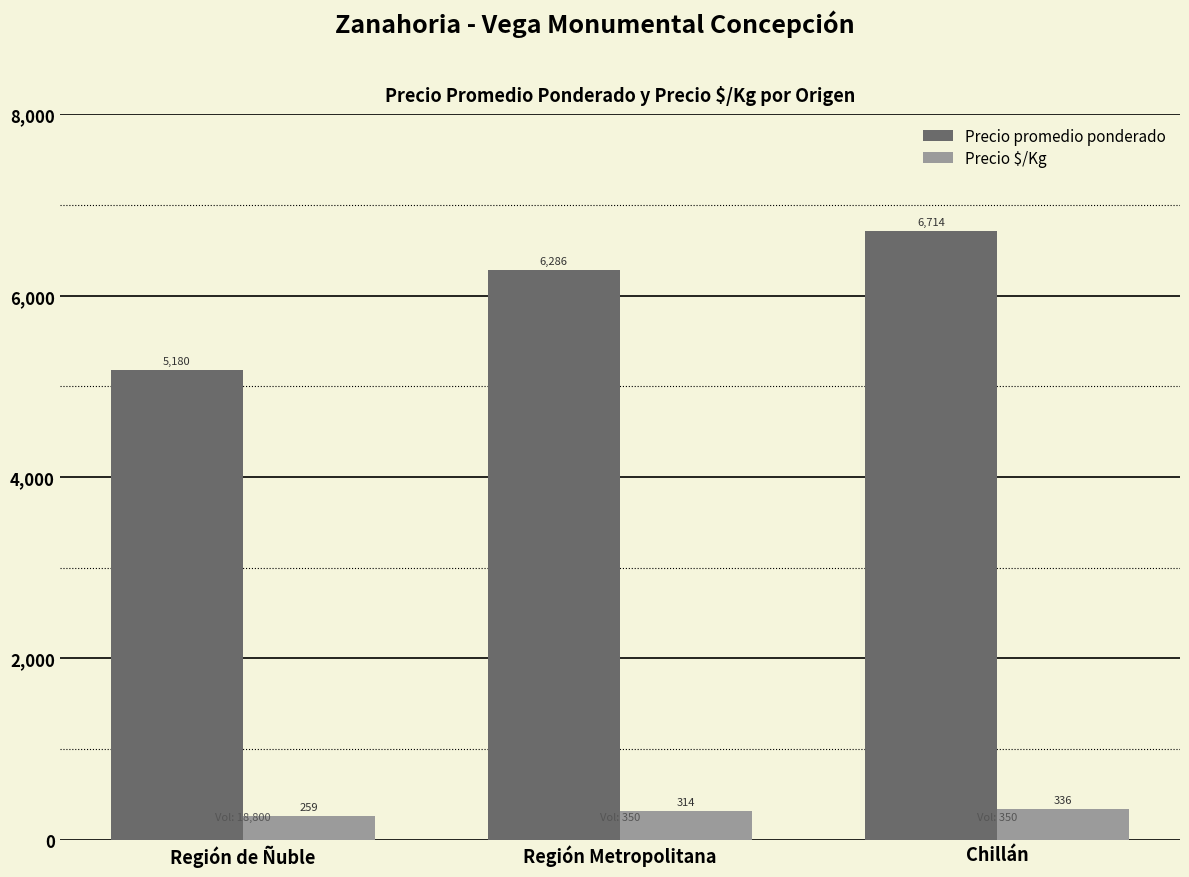

What position from the right is Región de Ñuble?

3